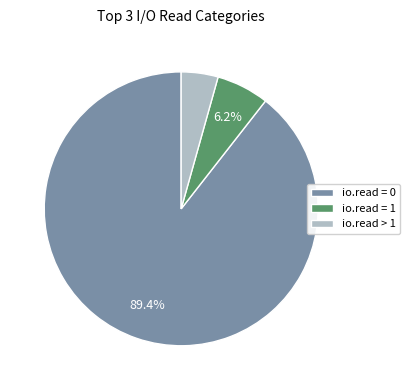

Which has a higher value, io.read = 0 or io.read = 1?

io.read = 0